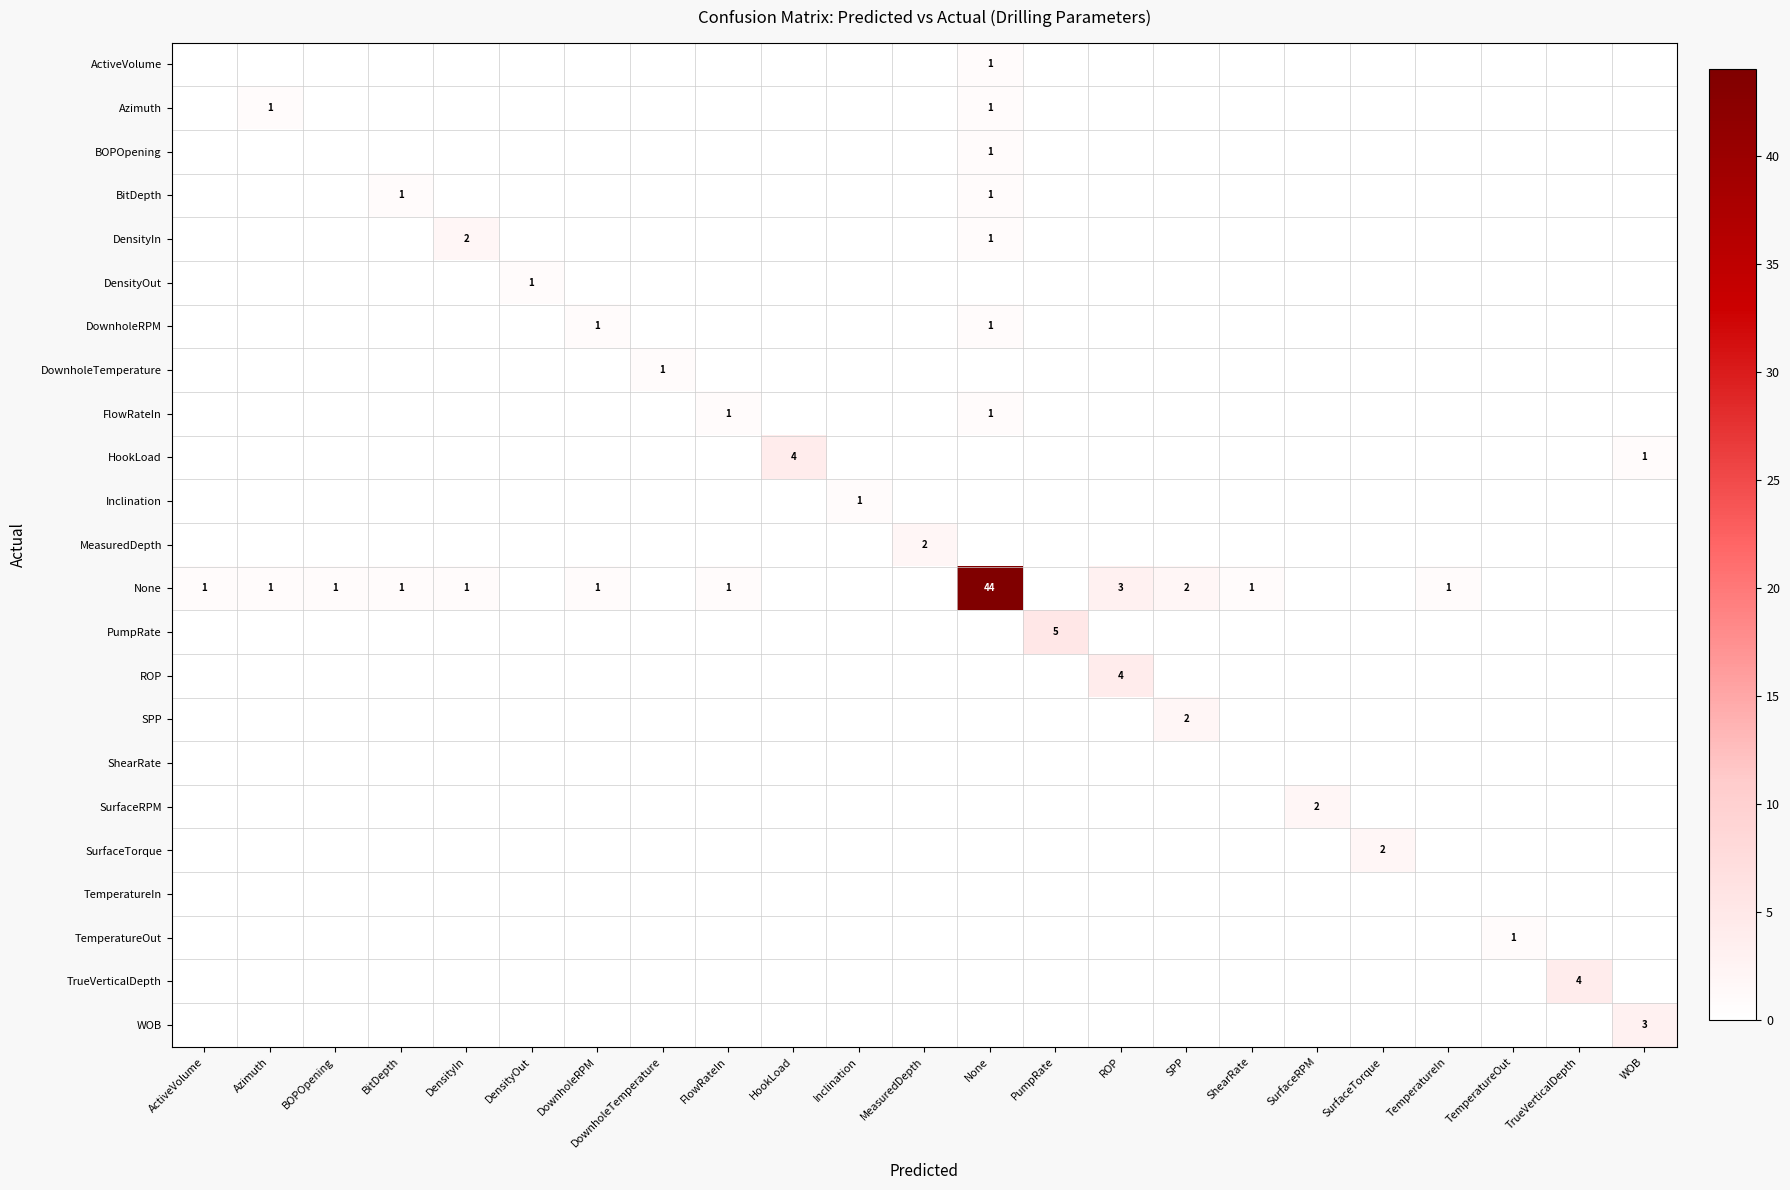

True or false: SPP has a value of 0 at SPP.

False